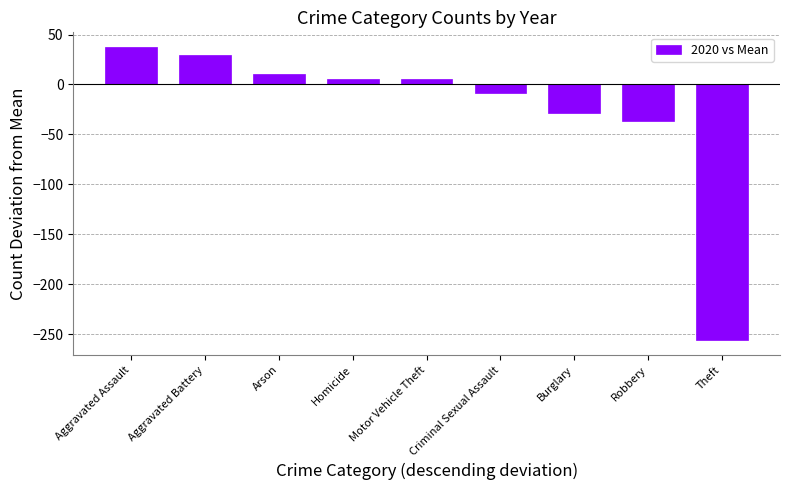

How many categories are shown in the chart?

9